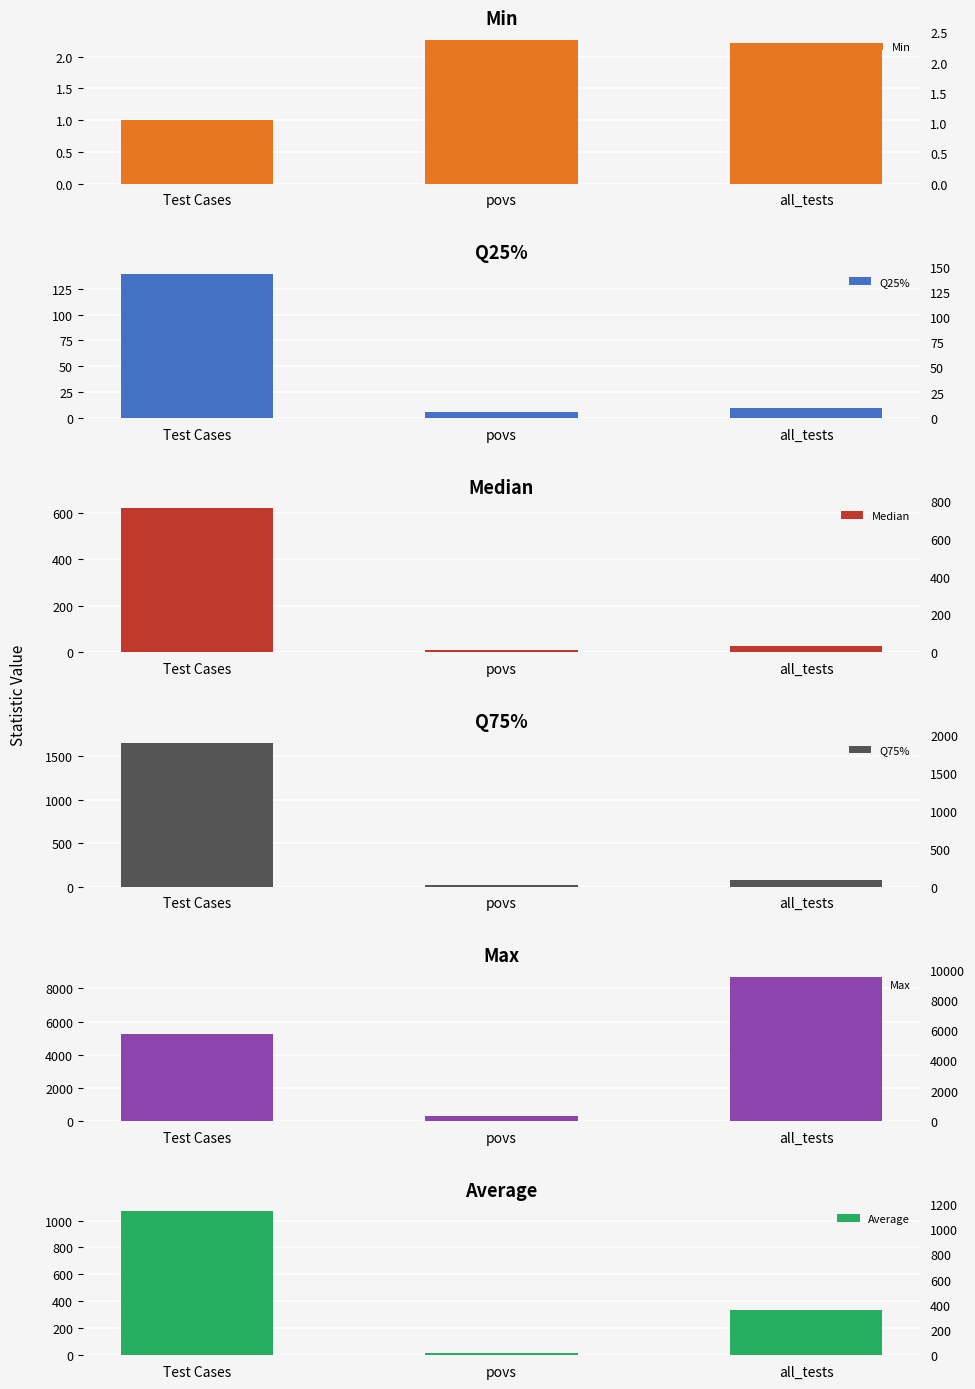

Read the Max value at povs.

292.6